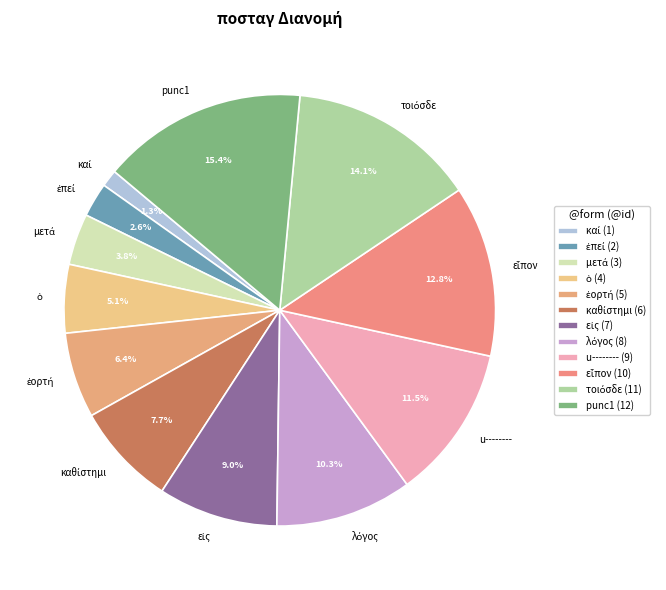

How much of the chart is everything except punc1?

84.6%